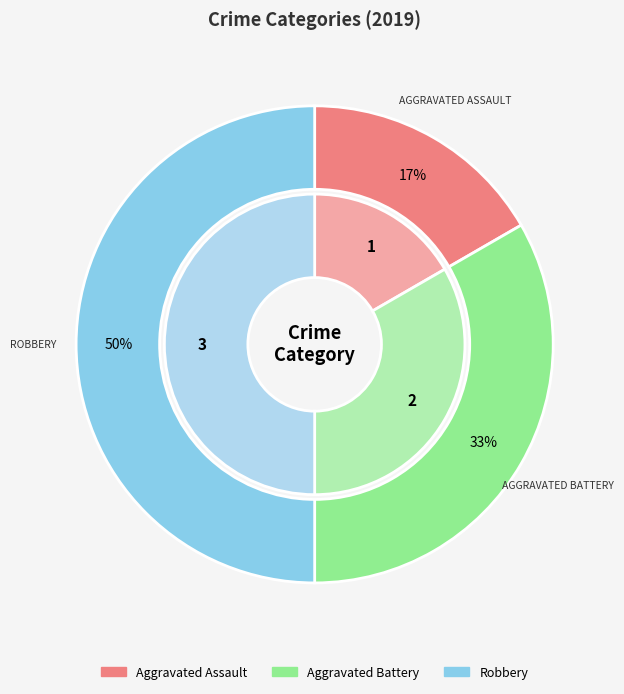

Which slice is the smallest?

Aggravated Assault